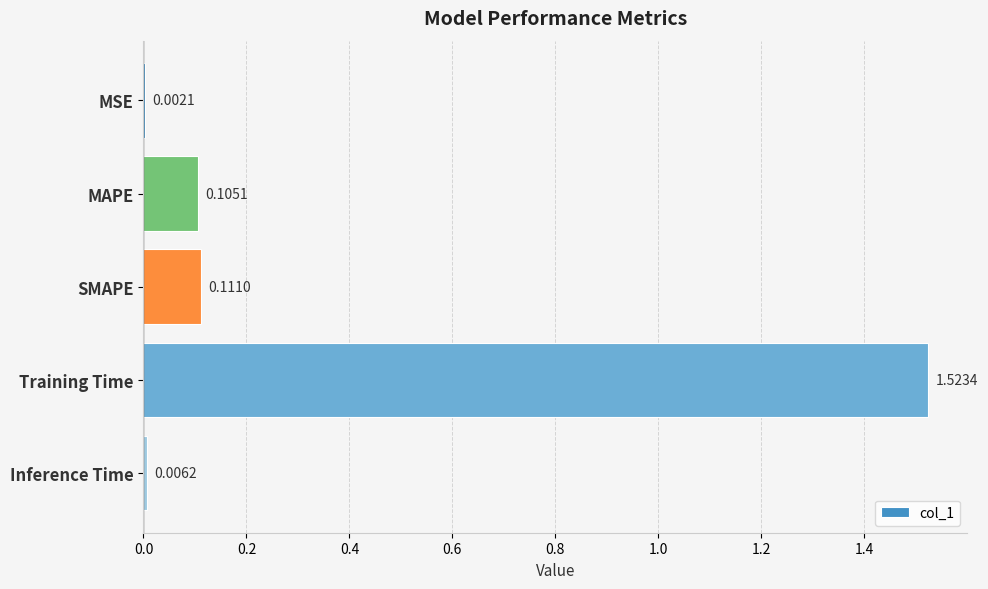

At which label is the value closest to 0?

MSE